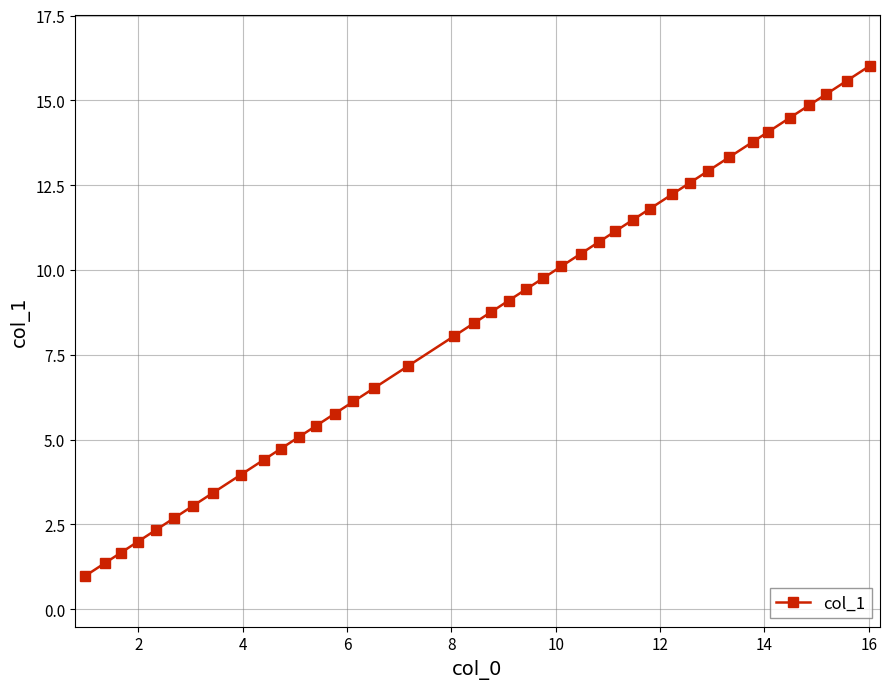

How many data points are above 9?

20